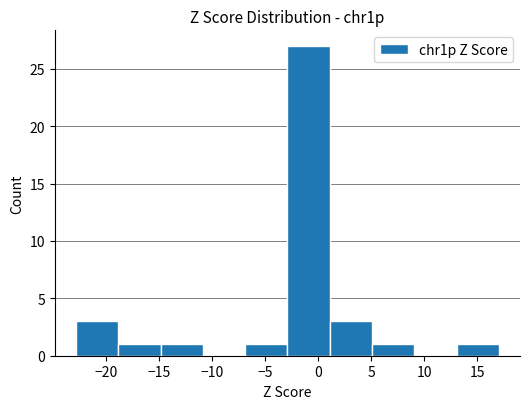

Reading left to right, list every bar in this chart as the range it spans on the x-axis followed by its height. Neither the bar edges nor the heights are printed on the chart, so give them approximately, as read against the axes.

-23 to -19: 3
-19 to -15: 1
-15 to -11: 1
-11 to -7: 0
-7 to -3: 1
-3 to 1: 27
1 to 5: 3
5 to 9: 1
9 to 13: 0
13 to 17: 1